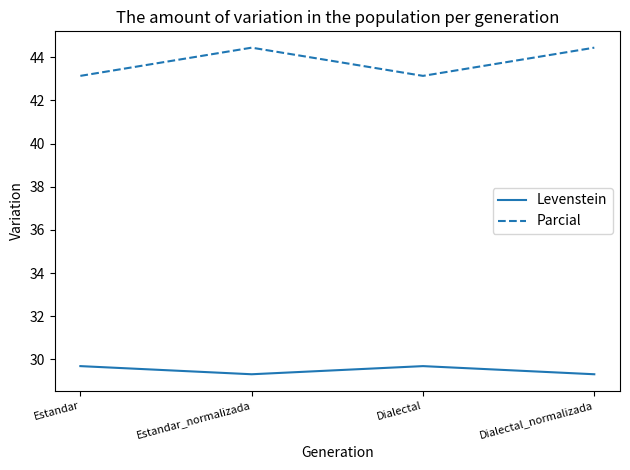

How many lines are shown in the chart?

2